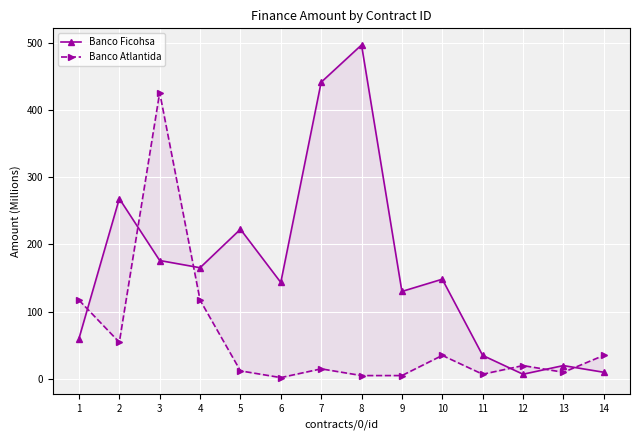

Which category has the lowest value across all series?

6